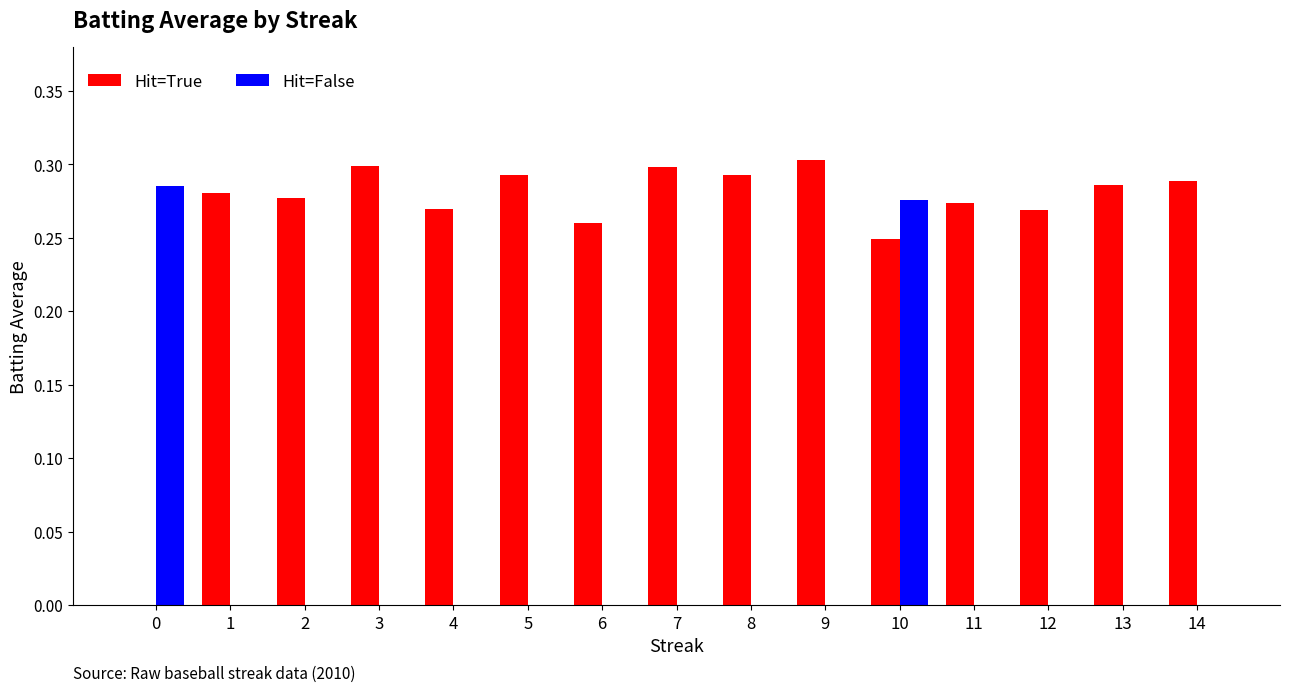

True or false: Hit=True has a value of 0.3 at 6.

True